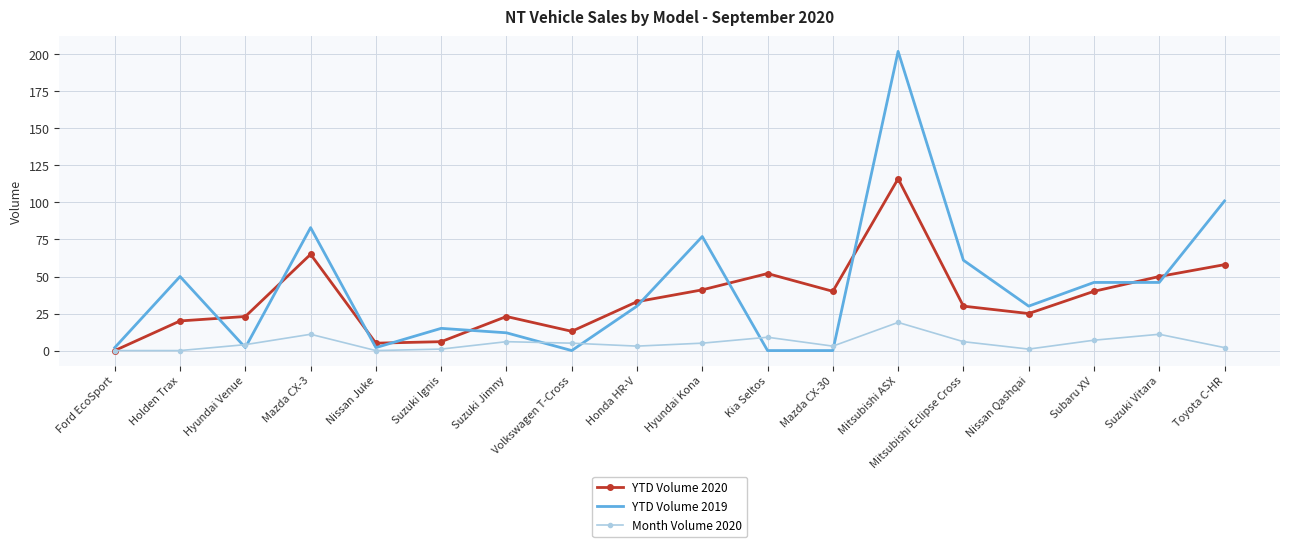

What are all the series names shown in the legend?

YTD Volume 2020, YTD Volume 2019, Month Volume 2020